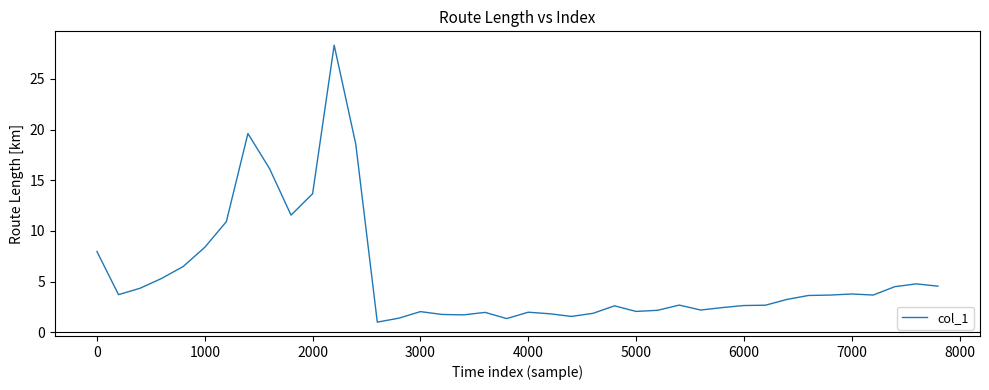

What is the smallest value displayed?

1.0